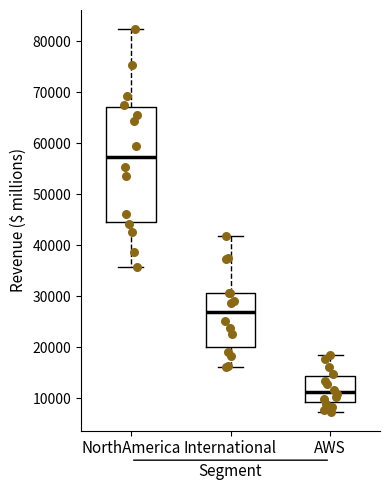

Reading left to right, transcribe this box plot: for each box, give where its median line is, the range the box spans, and where its two whiskers end, as read against the y-axis. The values are not printed on the chart, so give them approximately, as read against the axis.

NorthAmerica: median 57000, box 45000 to 67000, whiskers 36000 to 82000
International: median 27000, box 20000 to 31000, whiskers 16000 to 42000
AWS: median 11000, box 9000 to 14000, whiskers 7000 to 18000